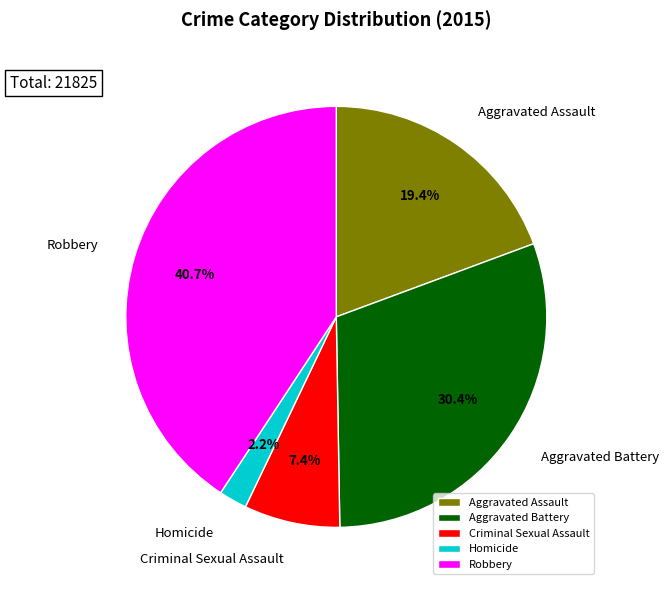

What portion of the pie excludes Criminal Sexual Assault?

92.6%